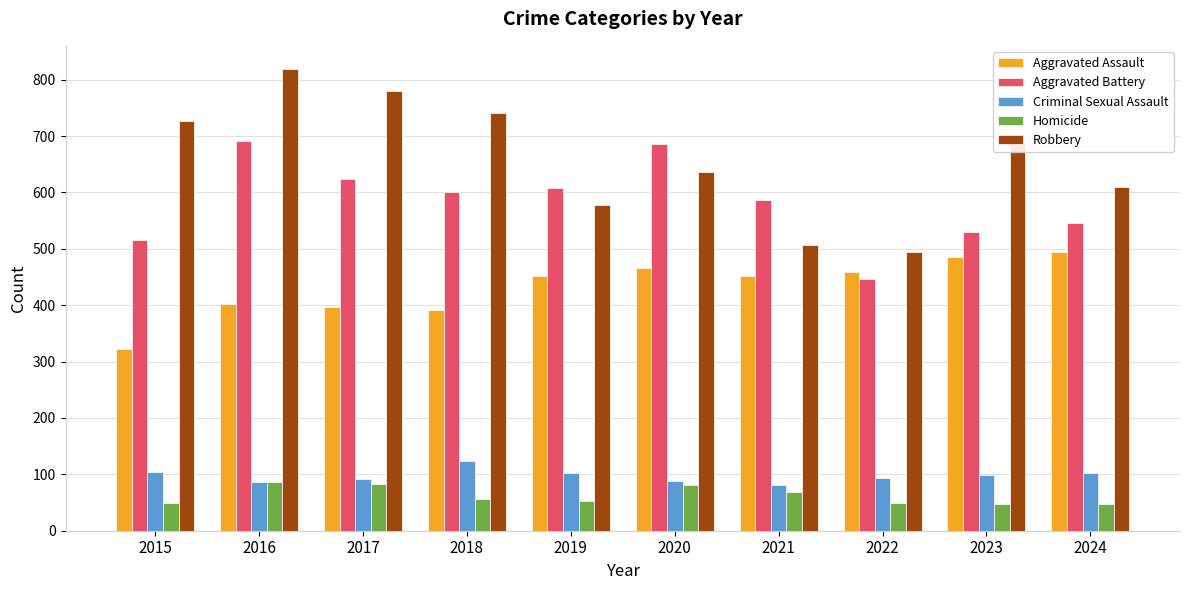

Is the value of Robbery at 2021 greater than the value of Homicide at 2024?

Yes